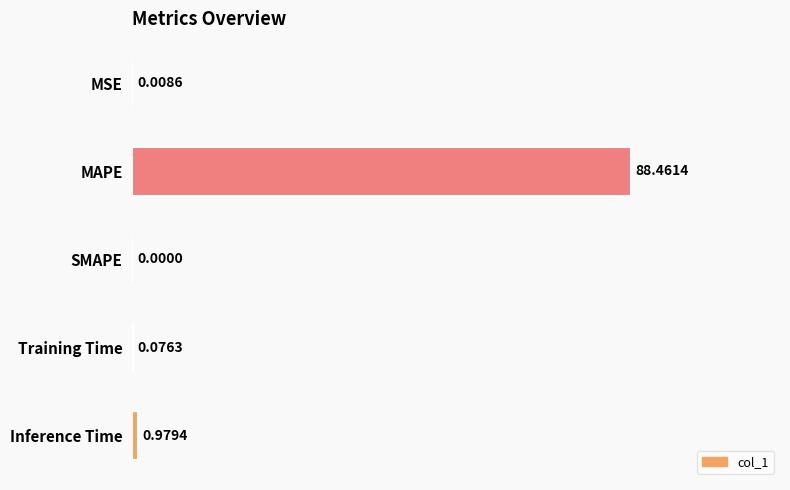

Are the bars horizontal?

Yes